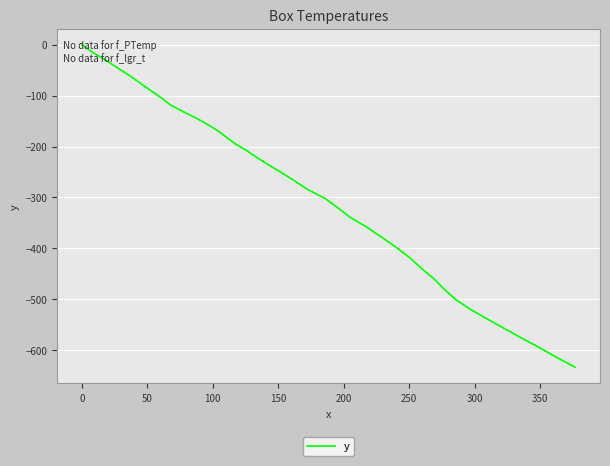

What is the smallest value displayed?

-633.7